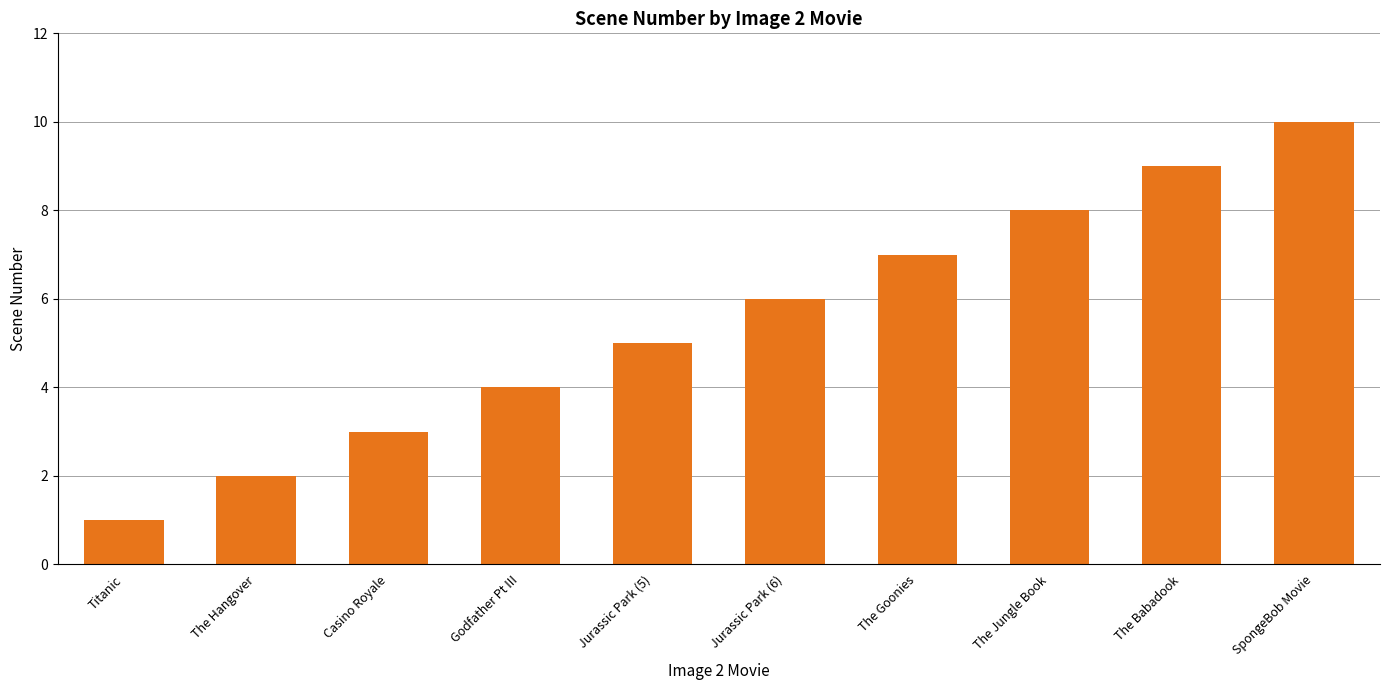

Rank the categories by value from lowest to highest.

Titanic, The Hangover, Casino Royale, Godfather Pt III, Jurassic Park (5), Jurassic Park (6), The Goonies, The Jungle Book, The Babadook, SpongeBob Movie